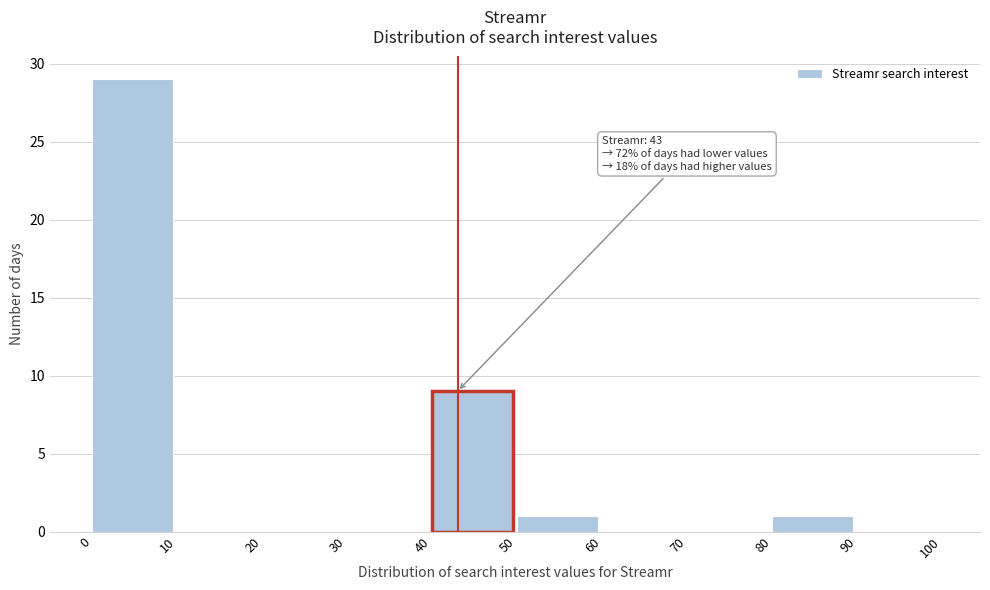

Over which range of the x-axis is the bar tallest?

0 to 10